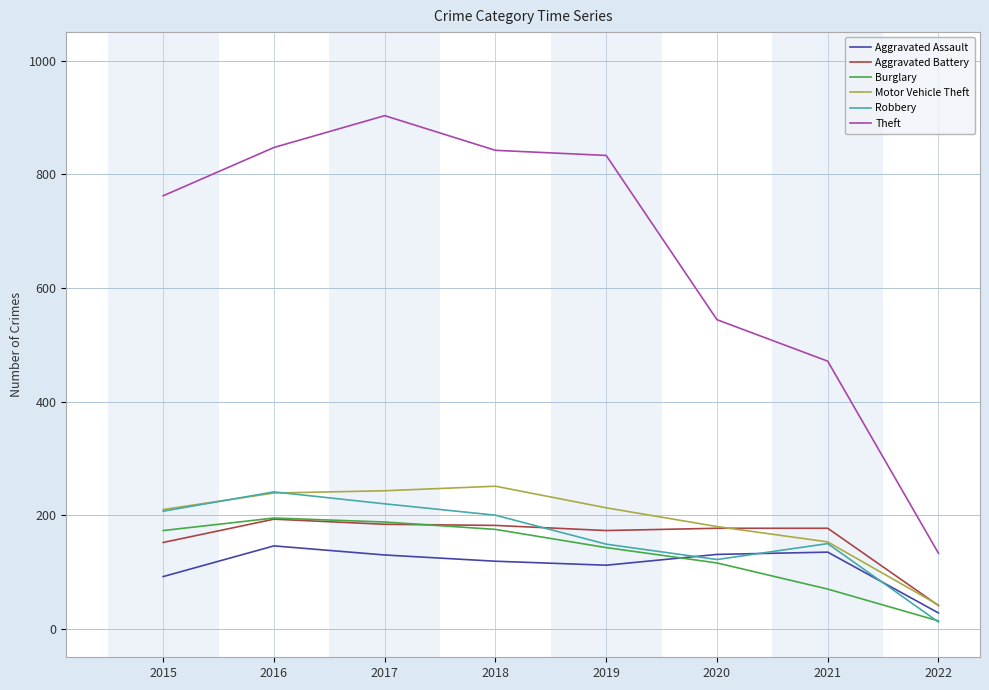

At how many categories does at least one series exceed 126?

8